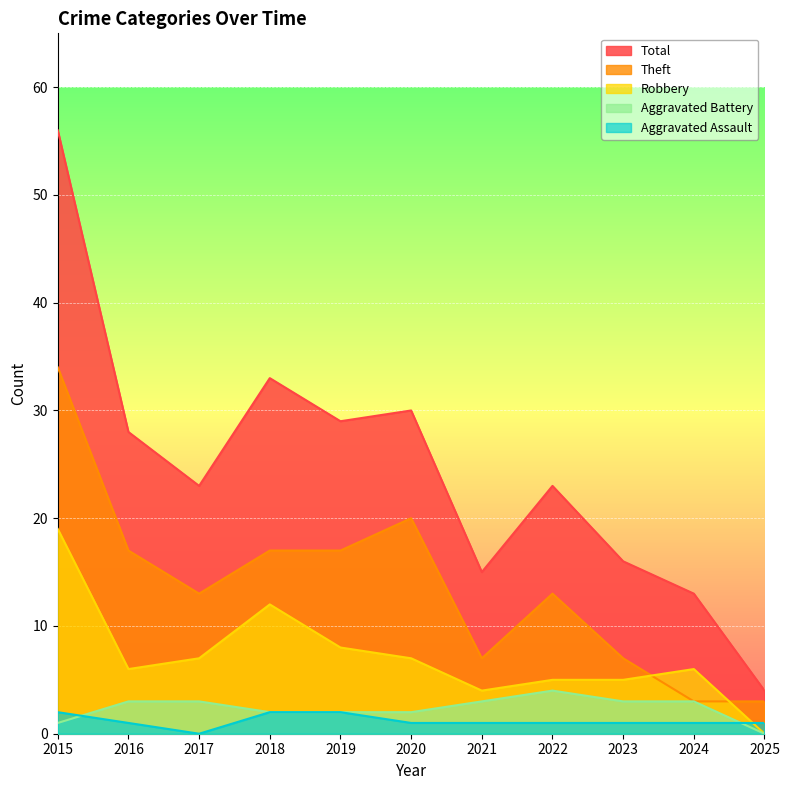

What is the total value across all series at 2021?

30